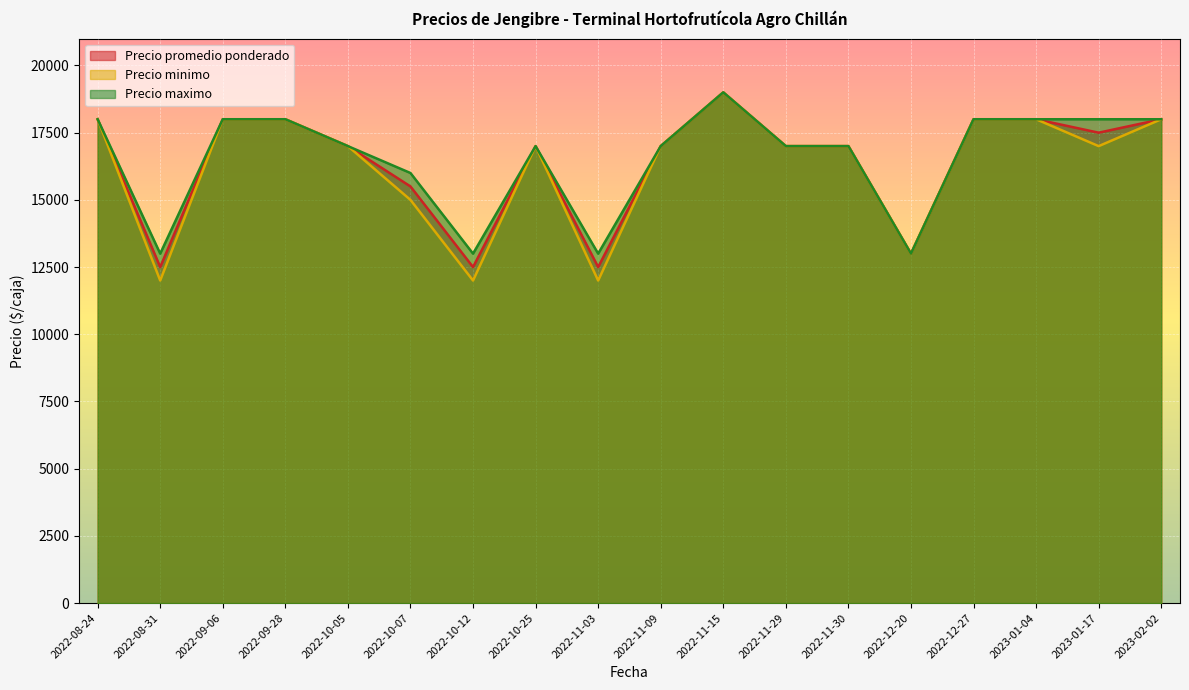

What is the sum of all Precio maximo values?

298000